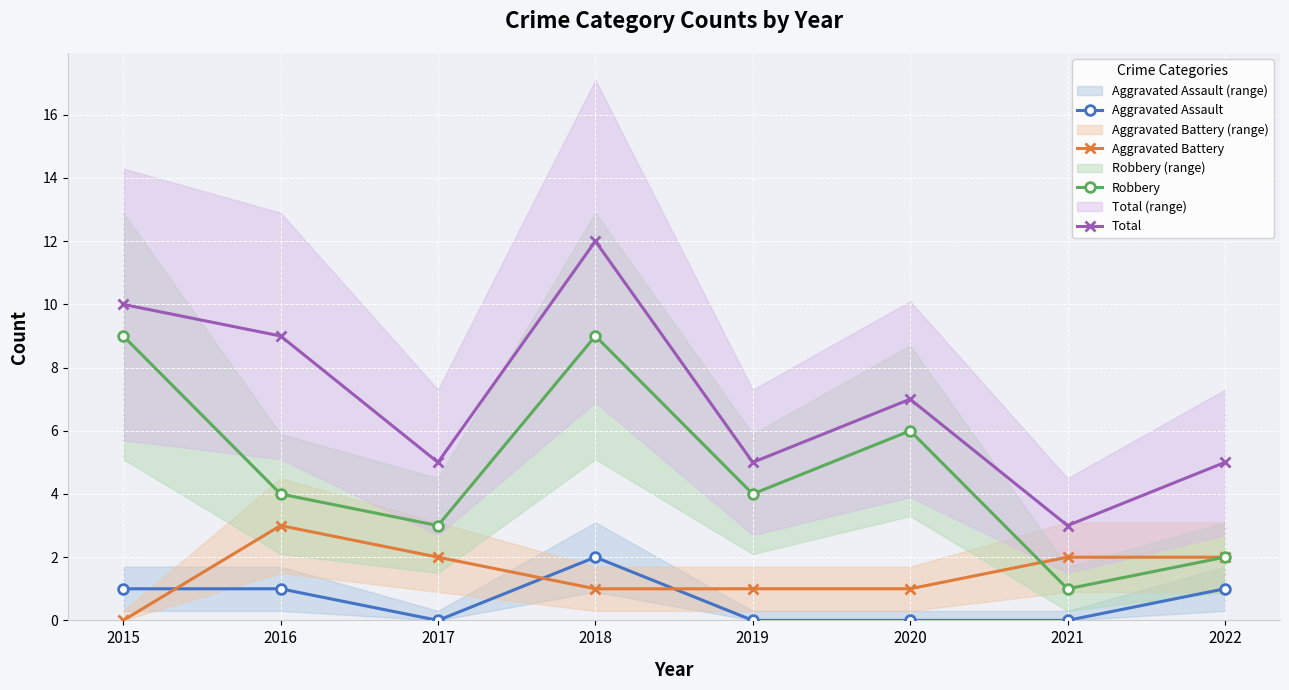

What is the value of the Aggravated Battery point at the 7th from the left?

2